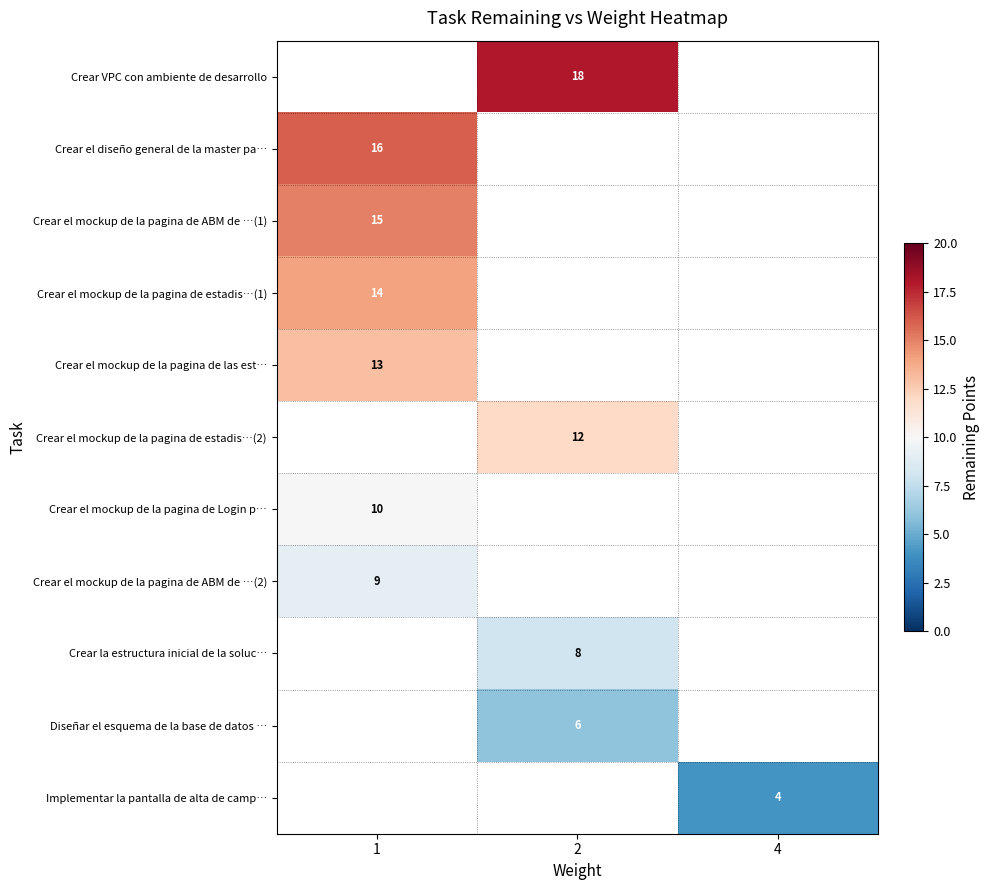

What is the smallest value displayed?

4.0